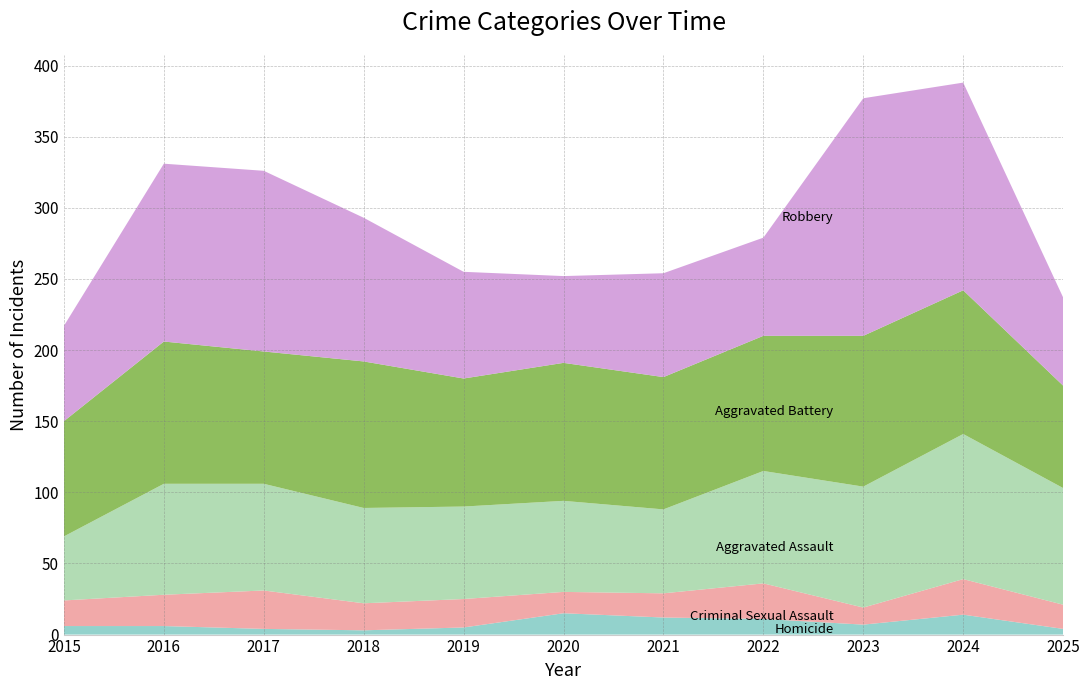

Reading left to right, list all the values displayed in this chart.

Homicide: 2015=6	2016=6	2017=4	2018=3	2019=5	2020=15	2021=12	2022=11	2023=7	2024=14	2025=4
Criminal Sexual Assault: 2015=18	2016=22	2017=27	2018=19	2019=20	2020=15	2021=17	2022=25	2023=12	2024=25	2025=17
Aggravated Assault: 2015=45	2016=78	2017=75	2018=67	2019=65	2020=64	2021=59	2022=79	2023=85	2024=102	2025=82
Aggravated Battery: 2015=81	2016=100	2017=93	2018=103	2019=90	2020=97	2021=93	2022=95	2023=106	2024=101	2025=72
Robbery: 2015=67	2016=125	2017=127	2018=101	2019=75	2020=61	2021=73	2022=69	2023=167	2024=146	2025=62